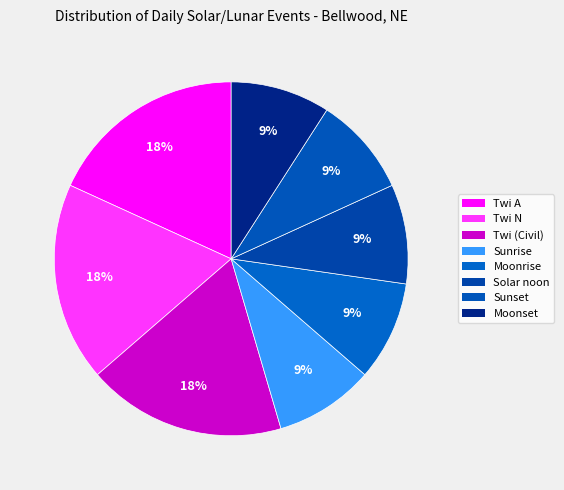

What is the ratio of the value at Moonrise to the value at Sunrise?

1.0